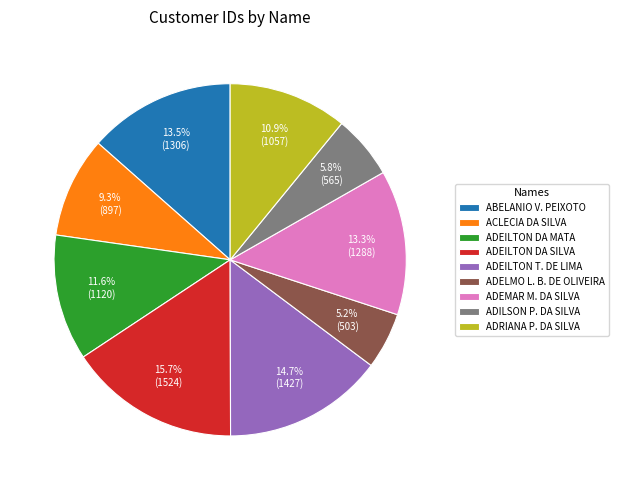

Which slice is the largest?

ADEILTON DA SILVA